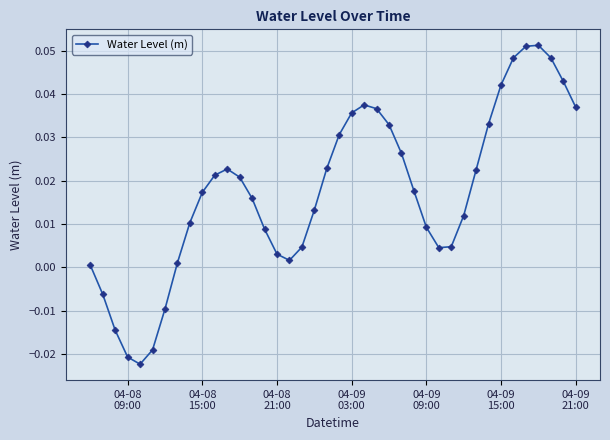

True or false: the data has more than 2 interior local peaks.

True